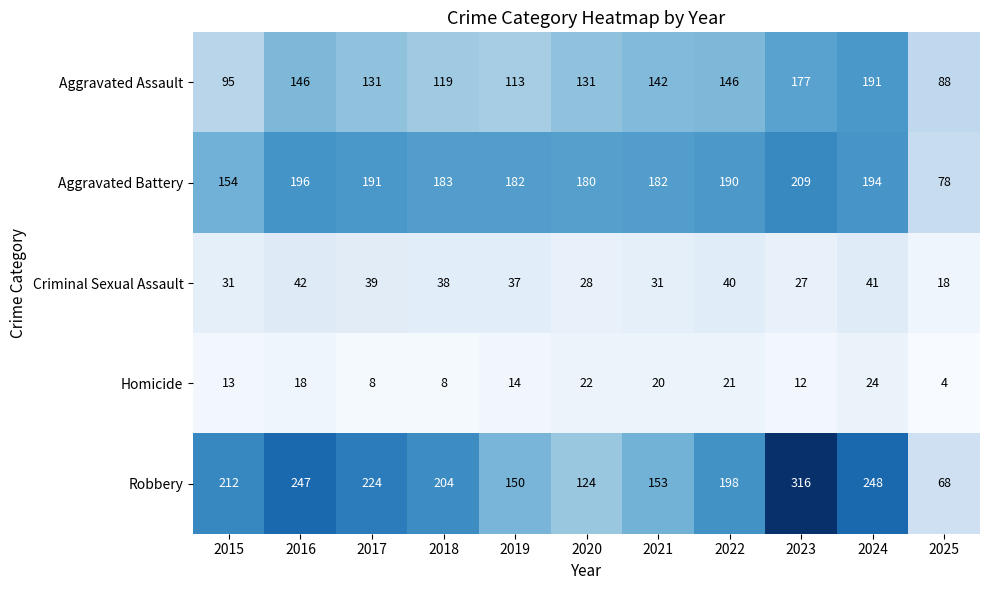

Which series changed the most between 2015 and 2021?

Robbery